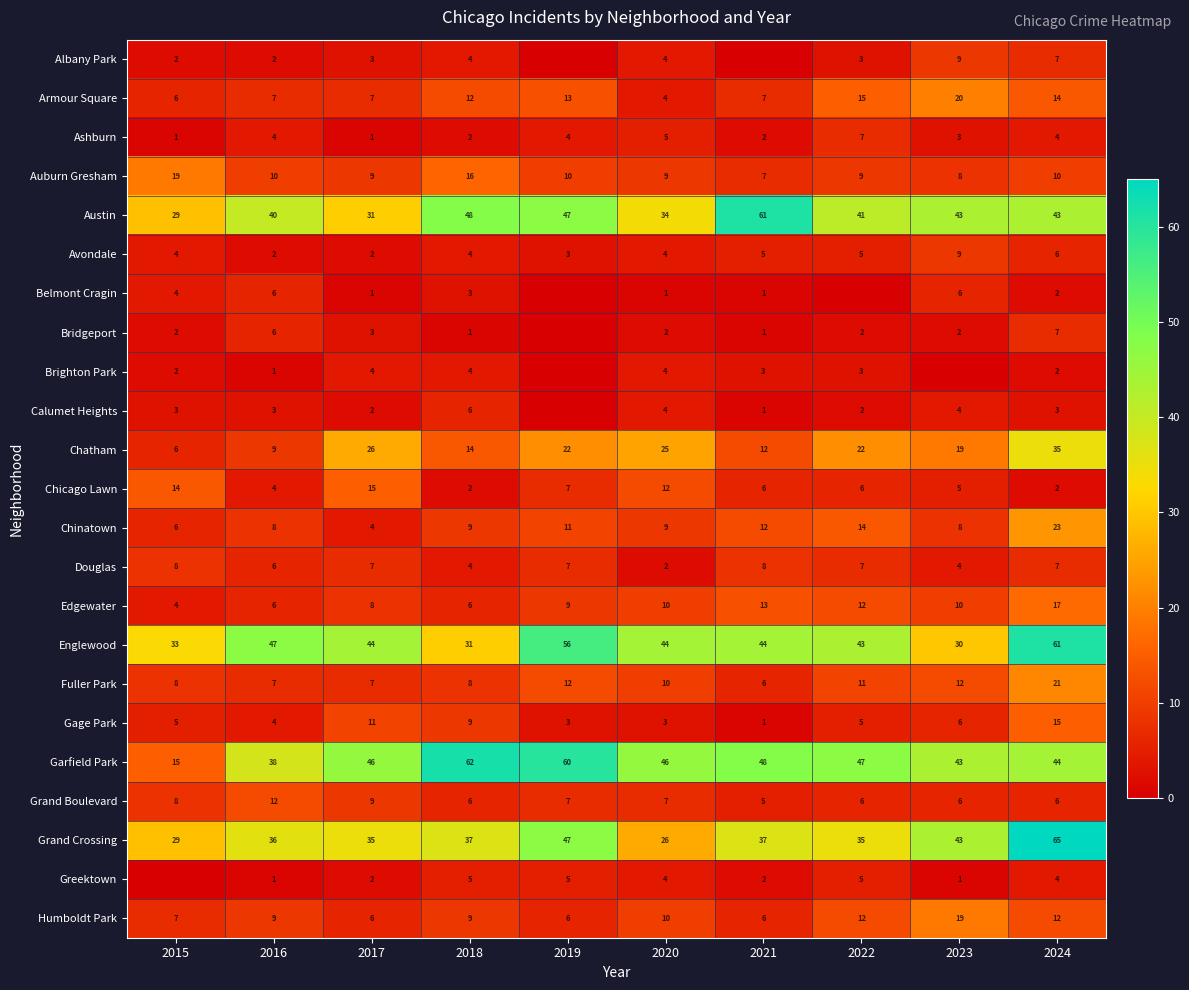

What is the highest value of the Austin series?

61